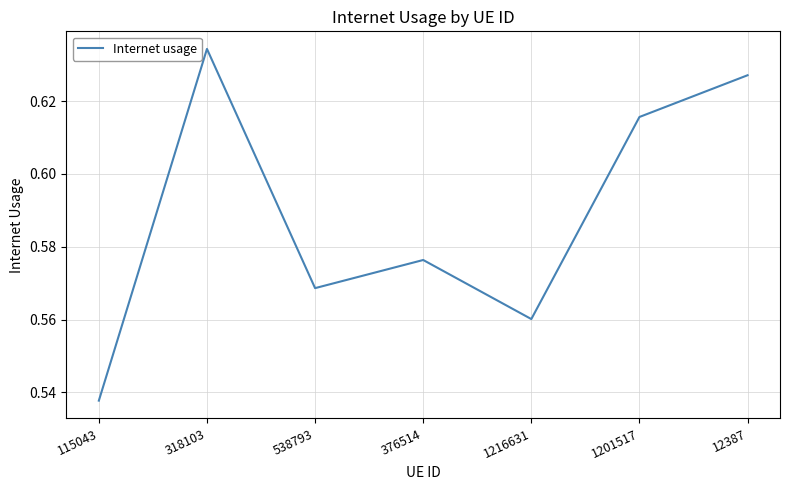

How many interior local valleys (lower than both neighbors) does the data have?

2